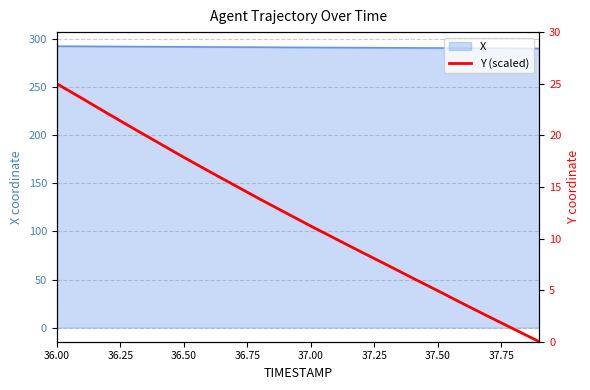

How many categories are shown in the chart?

20